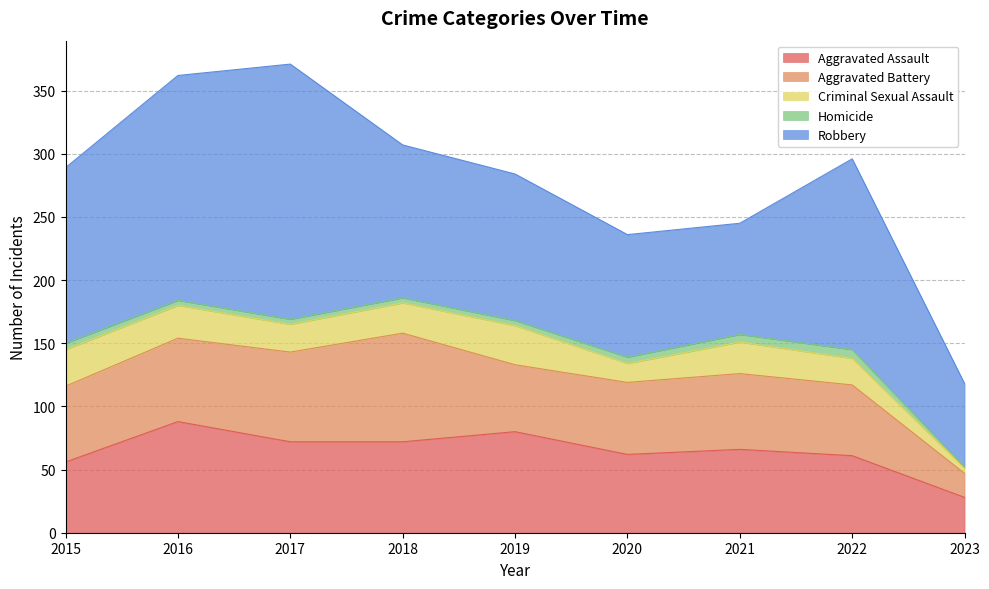

Reading left to right, extract all data points from this chart.

Aggravated Assault: 56	88	72	72	80	62	66	61	28
Aggravated Battery: 60	66	71	86	53	57	60	56	19
Criminal Sexual Assault: 29	26	22	24	31	15	25	21	4
Homicide: 5	4	4	4	4	5	6	7	1
Robbery: 139	178	202	121	116	97	88	151	66